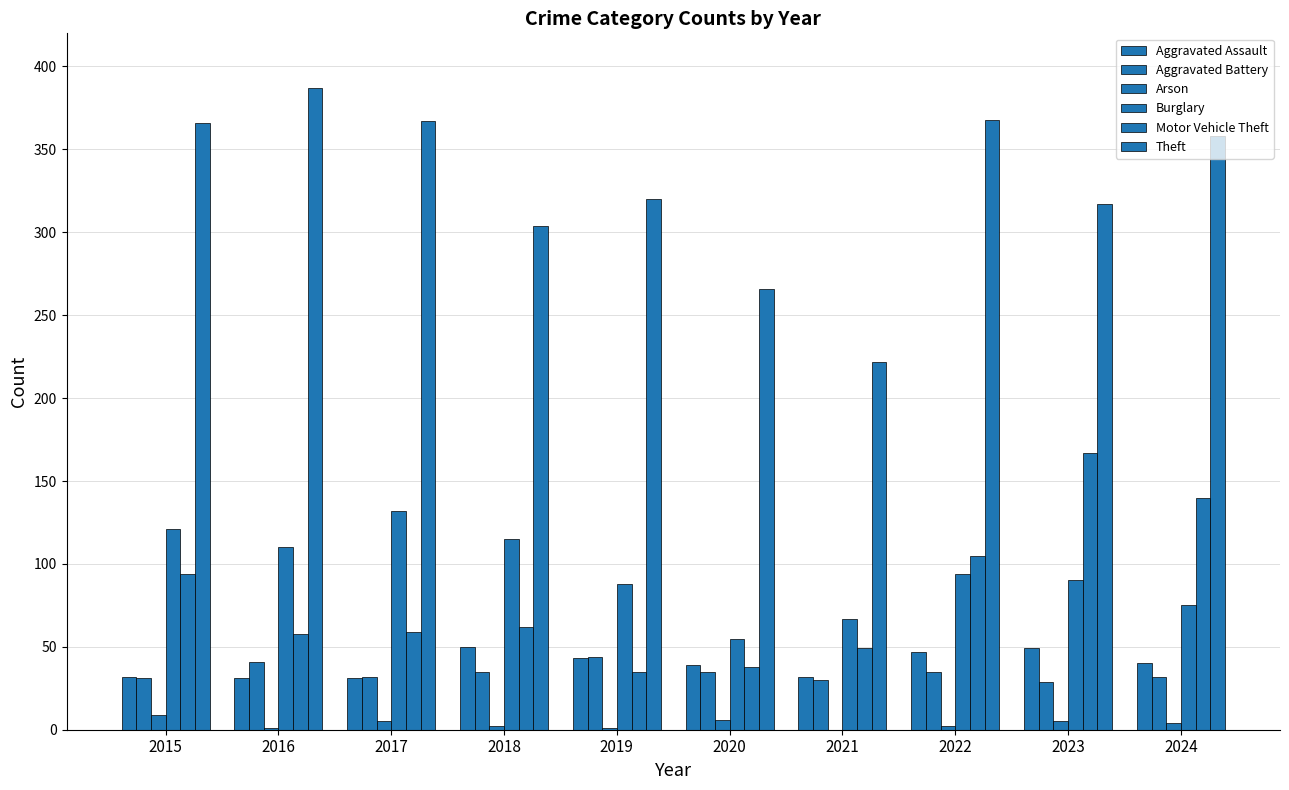

Count the number of data series in this chart.

6